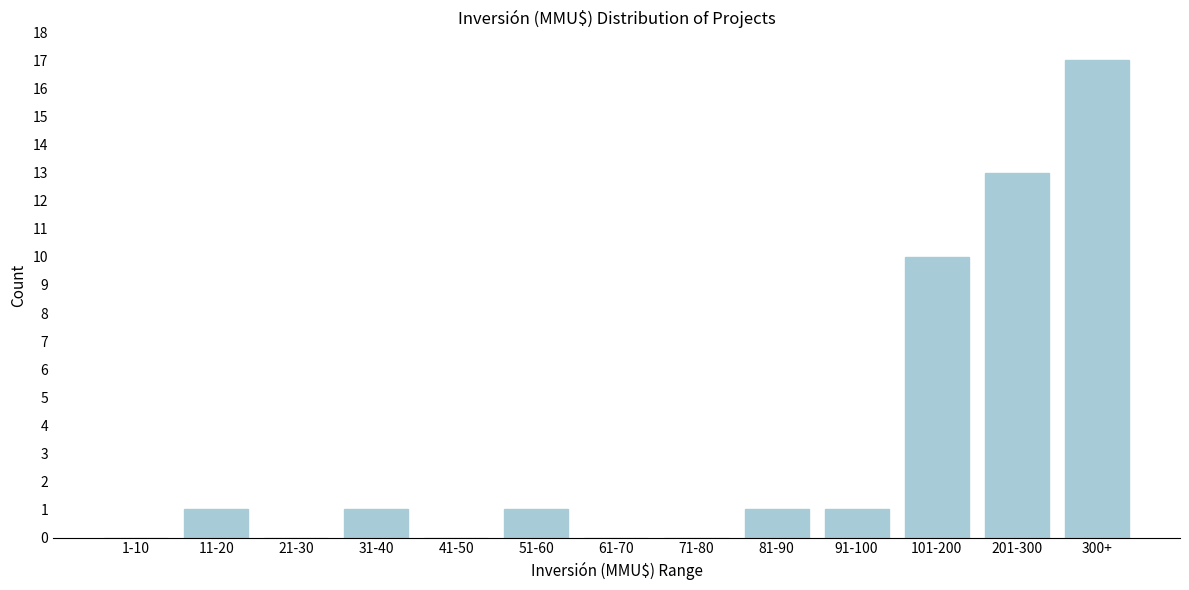

Reading left to right, what are all the values shown in this chart?

1-10=0	11-20=1	21-30=0	31-40=1	41-50=0	51-60=1	61-70=0	71-80=0	81-90=1	91-100=1	101-200=10	201-300=13	300+=17